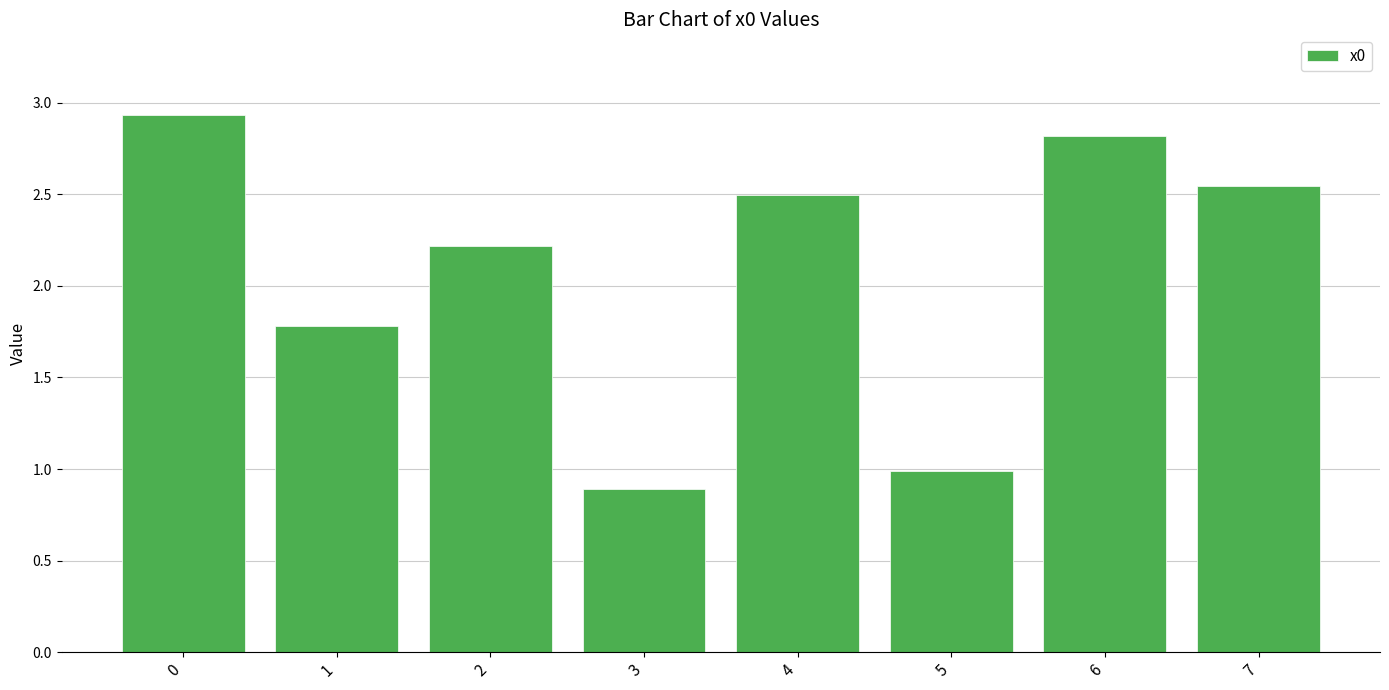

What is the sum of all values?

16.7